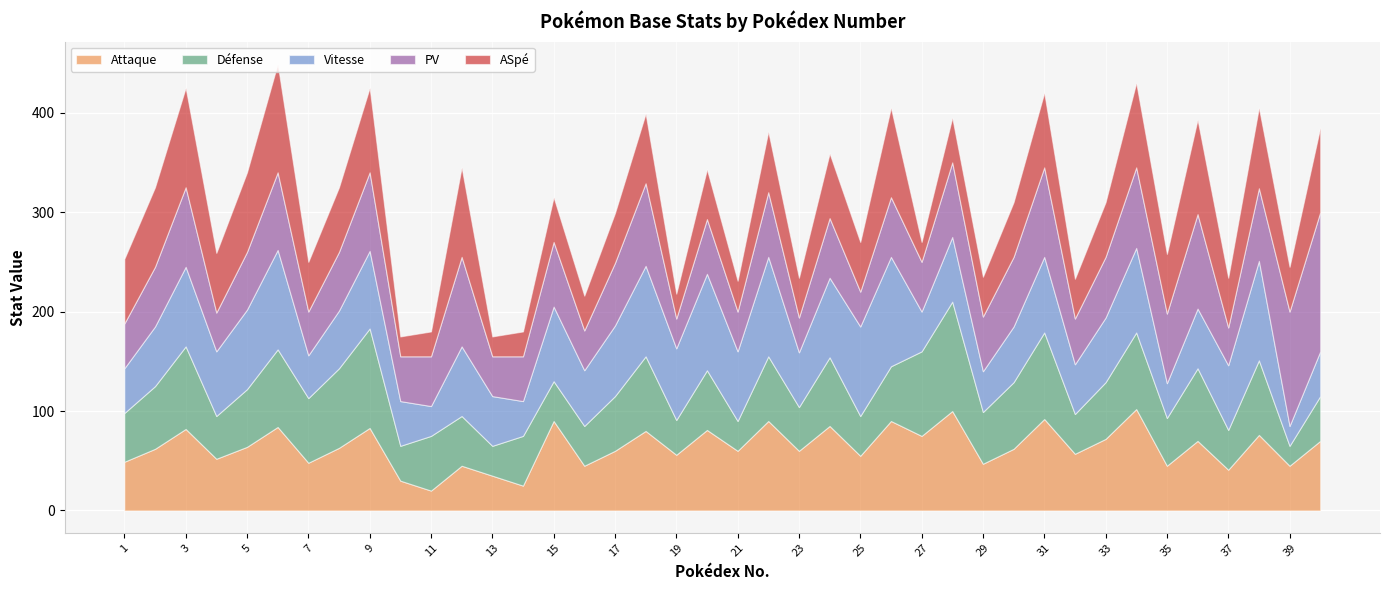

Is the value of Défense at 26 greater than the value of Vitesse at 6?

No